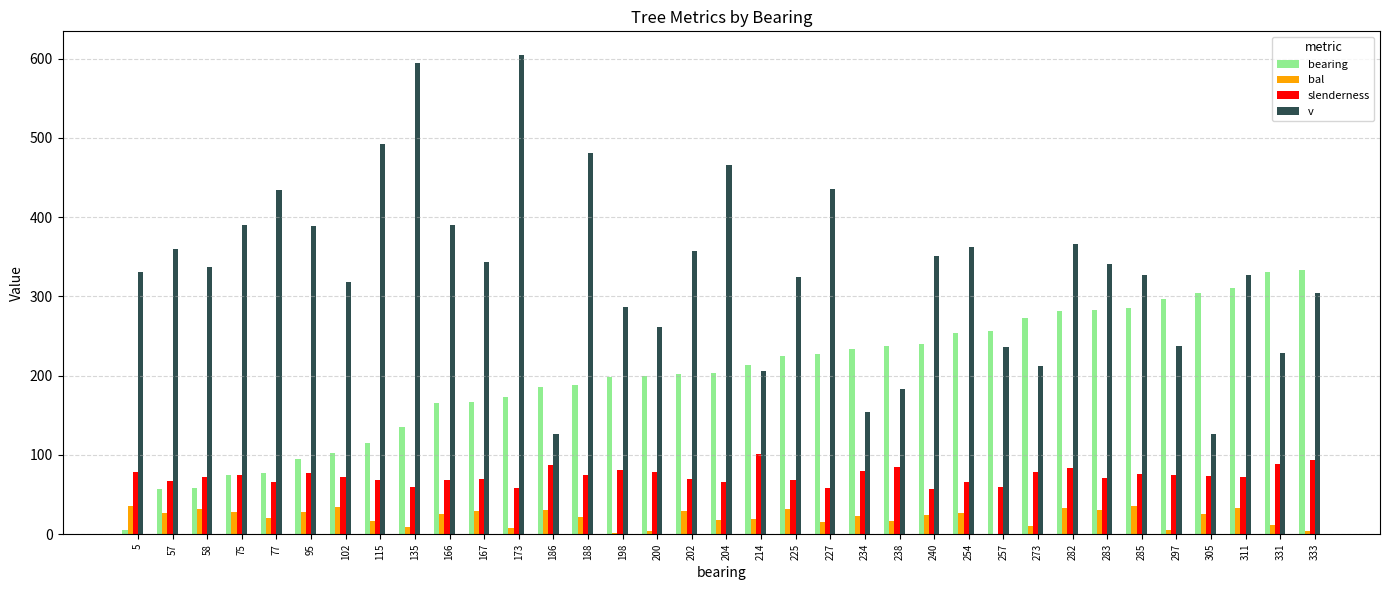

Is the value of bearing at 254 greater than the value of slenderness at 202?

Yes